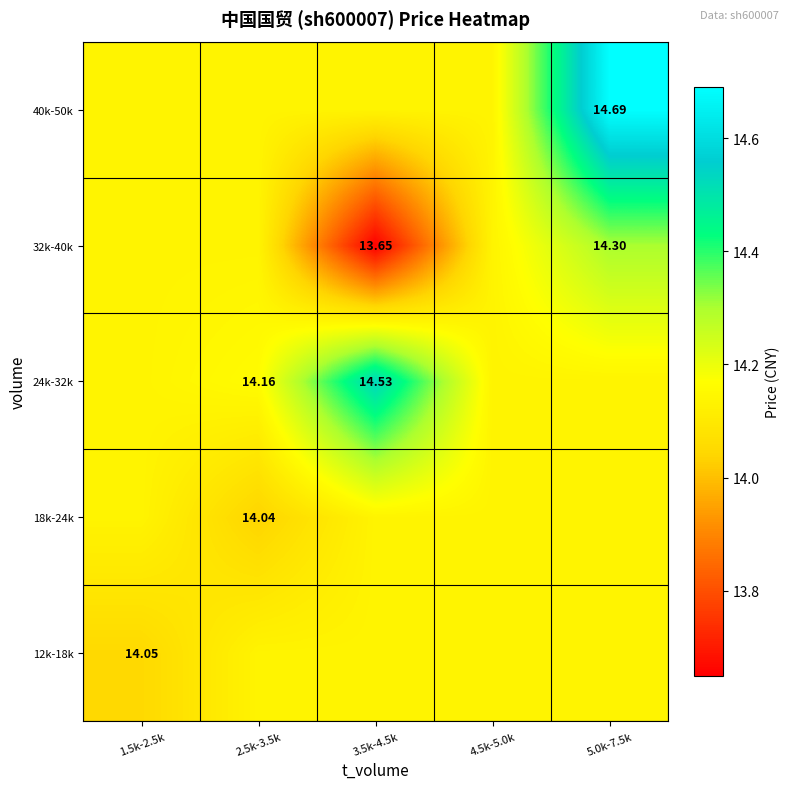

At 4.5k-5.0k, list the series in order from largest to smallest.

12k-18k, 18k-24k, 24k-32k, 32k-40k, 40k-50k